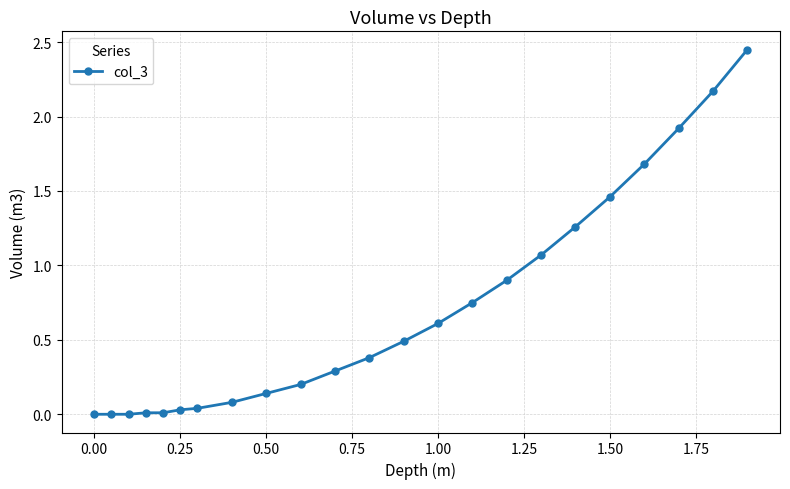

What is the average value?

0.7